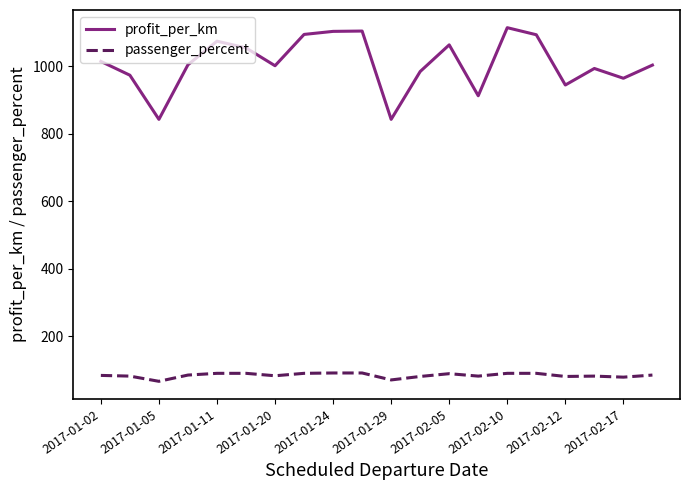

What is the minimum value for passenger_percent?

66.0